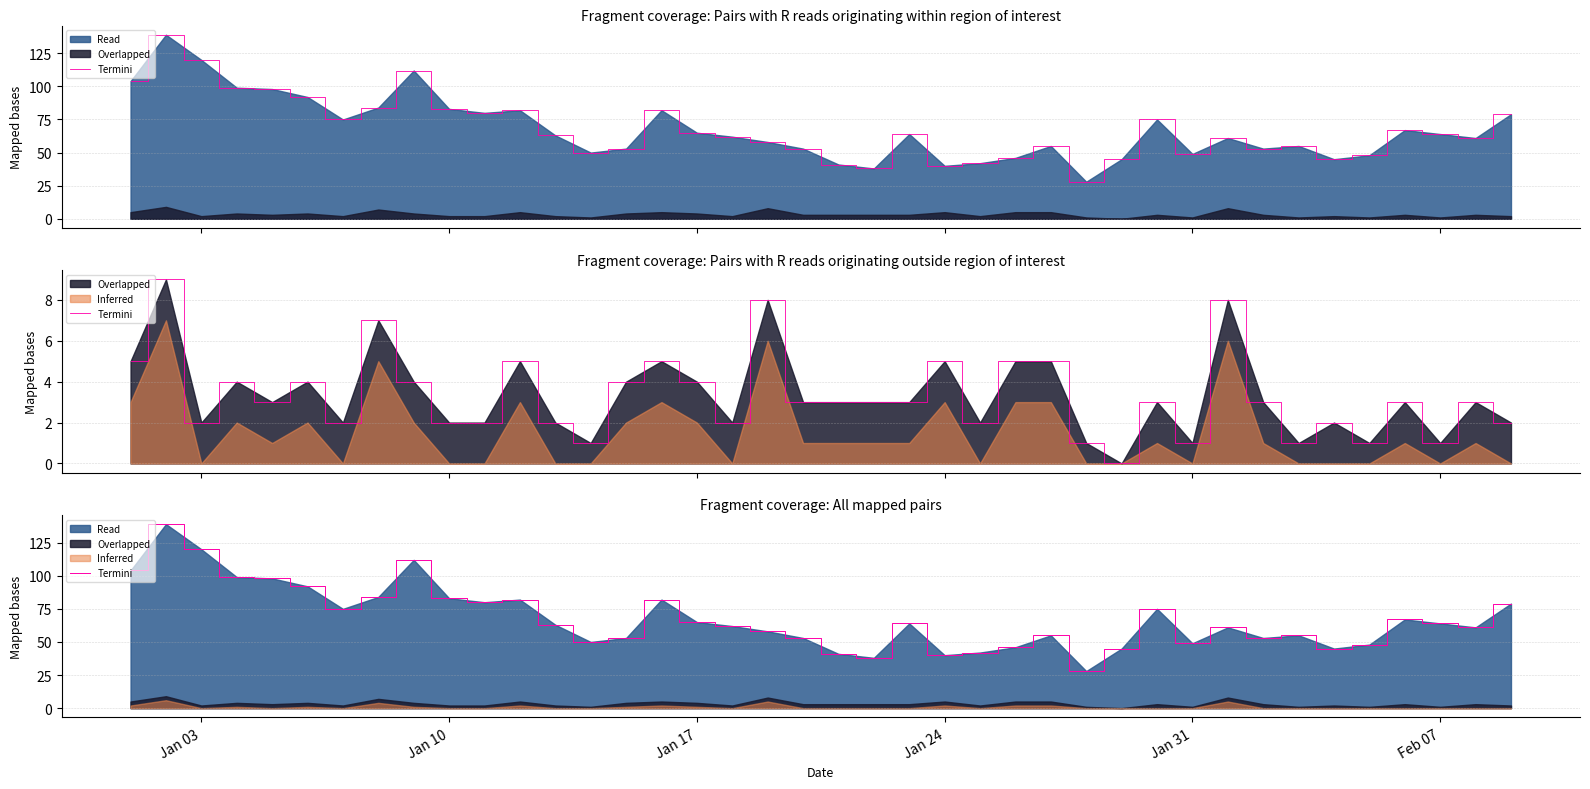

The value at 33 is 72. True or false?

False